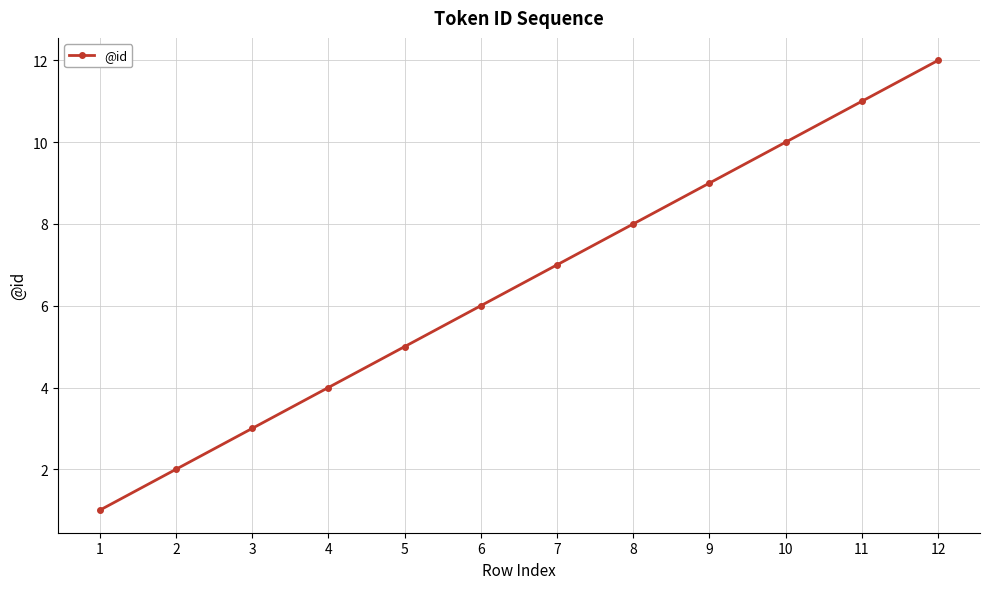

Is this an area chart (filled region under the line)?

No